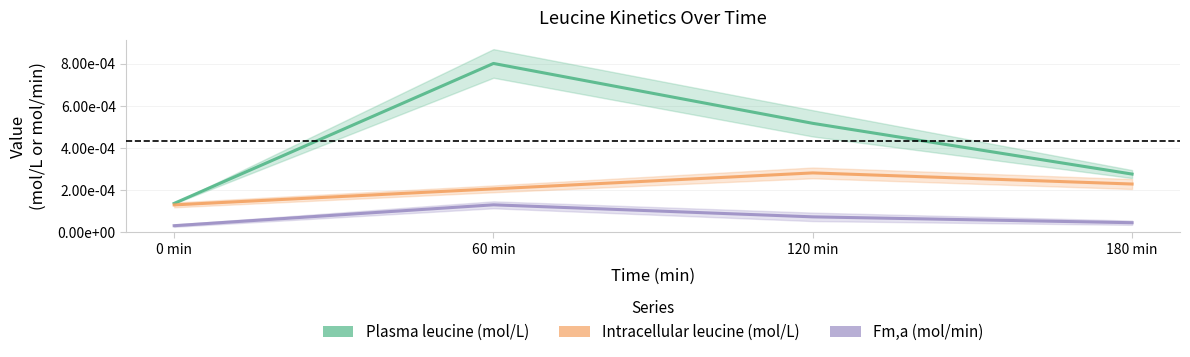

The Intracellular leucine (mol/L) series shows 0.0 at 120 min. True or false?

True